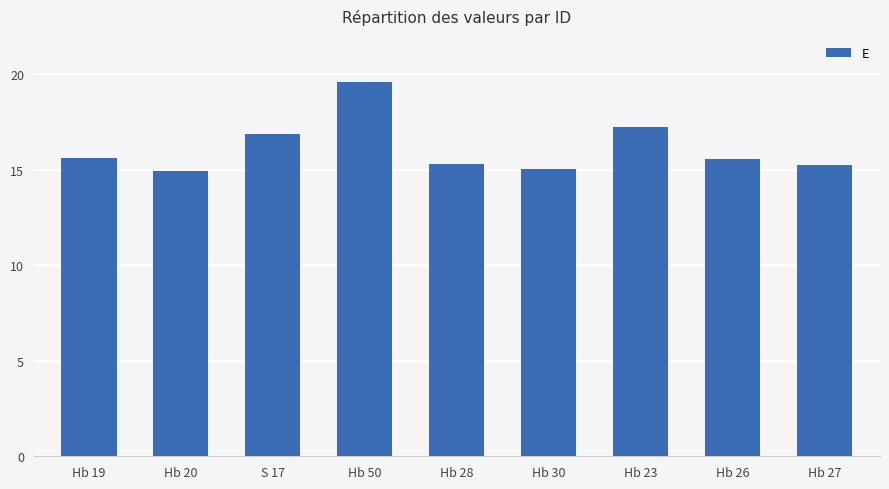

What is the value of the 6th bar from the left?

15.0